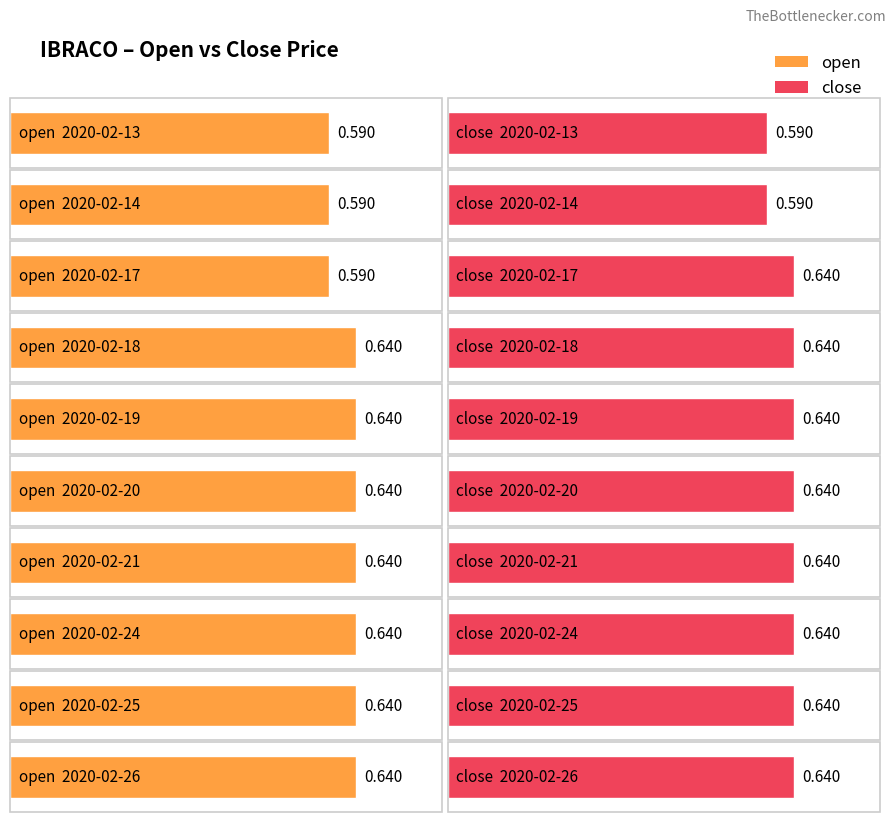

How many bars are there in each group?

2